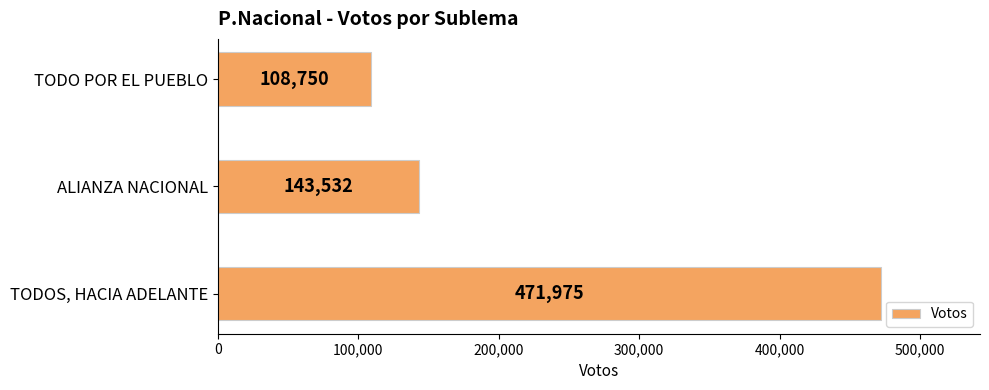

Reading top to bottom, transcribe all the data shown in this chart.

TODO POR EL PUEBLO=108750	ALIANZA NACIONAL=143532	TODOS, HACIA ADELANTE=471975